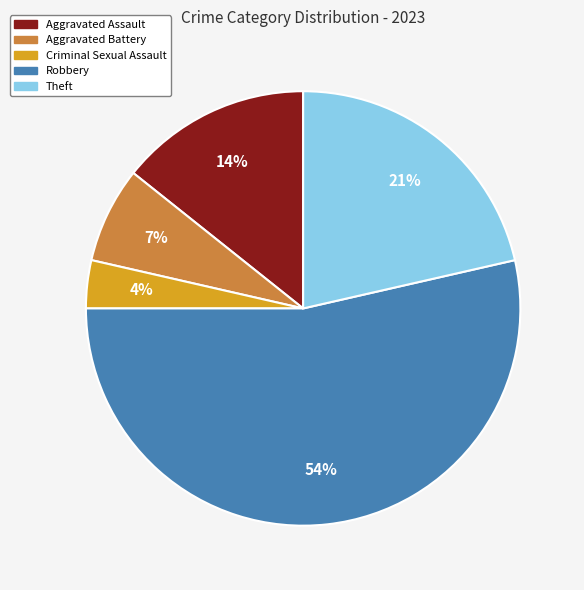

To the nearest percent, what is the average slice percentage?

20%